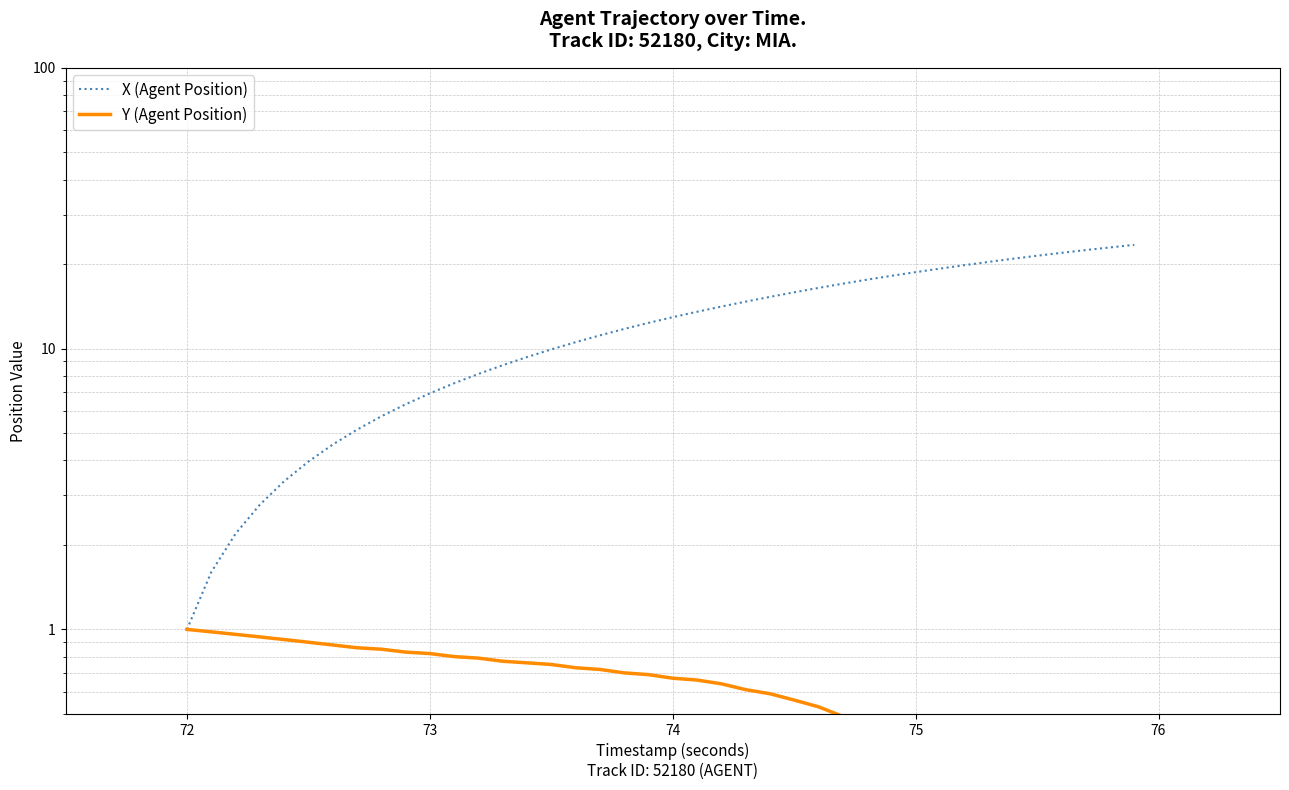

Is the value of Y (Agent Position) at 74 greater than the value of X (Agent Position) at 29?

No